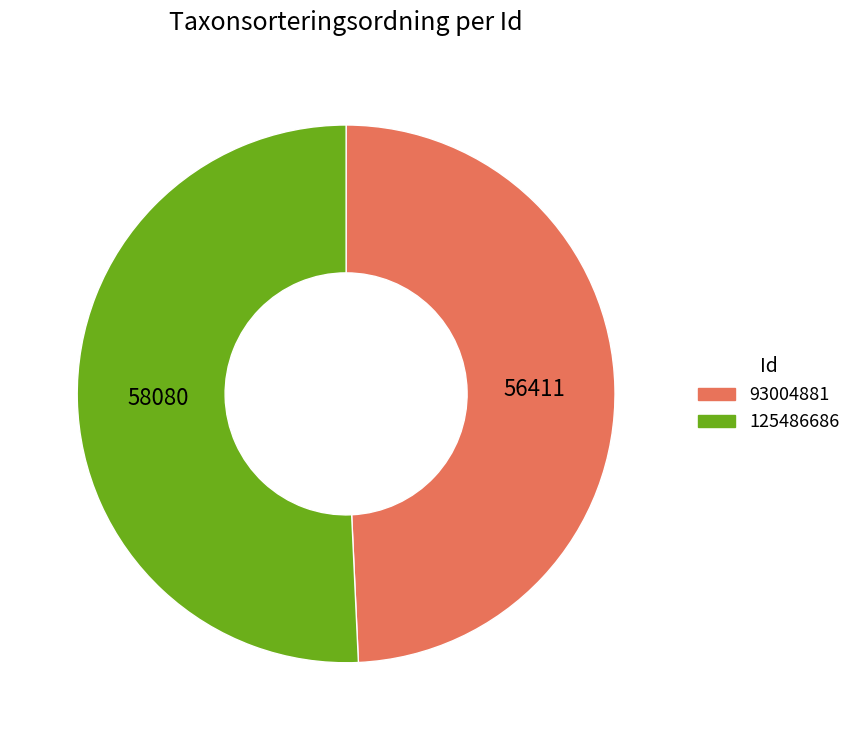

What is the ratio of the value at 93004881 to the value at 125486686?

1.0